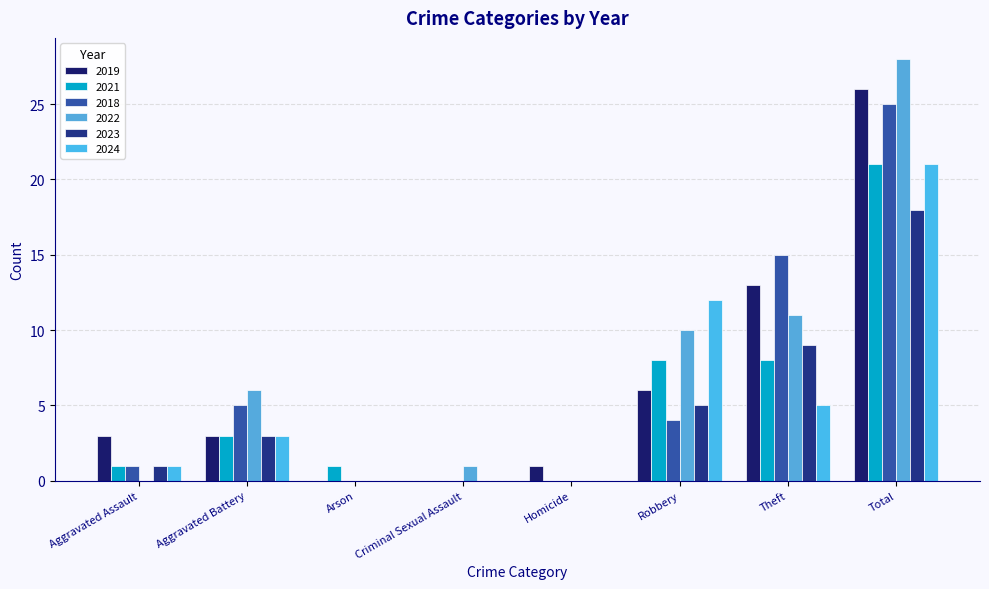

What is the label of the 8th bar from the right?

Aggravated Assault